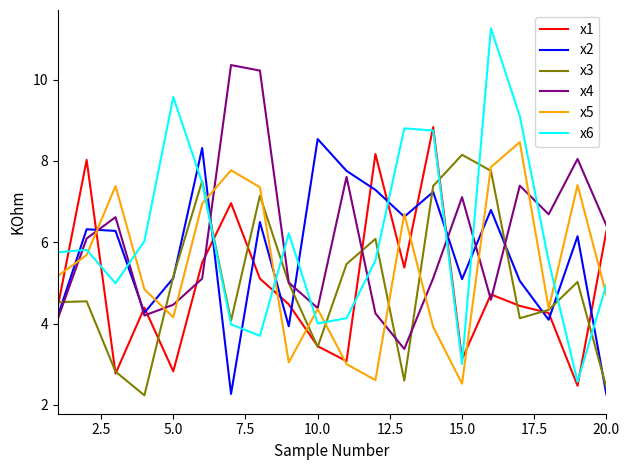

What is the greatest value displayed?

11.3